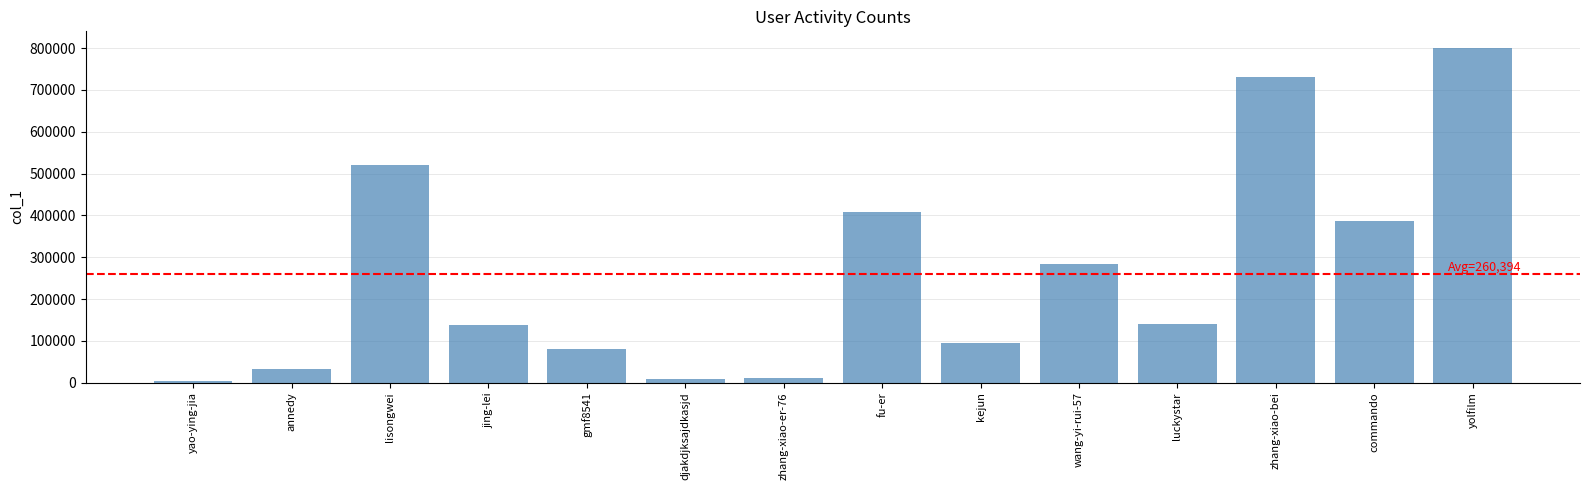

What is the average value?

260394